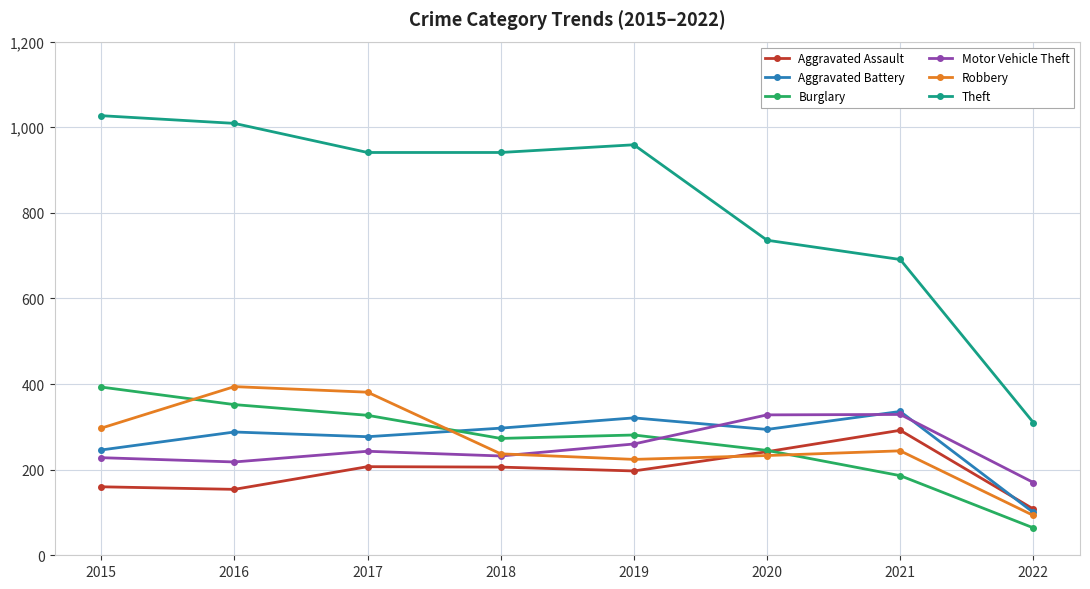

Is the value of Aggravated Battery at 2018 greater than the value of Burglary at 2022?

Yes